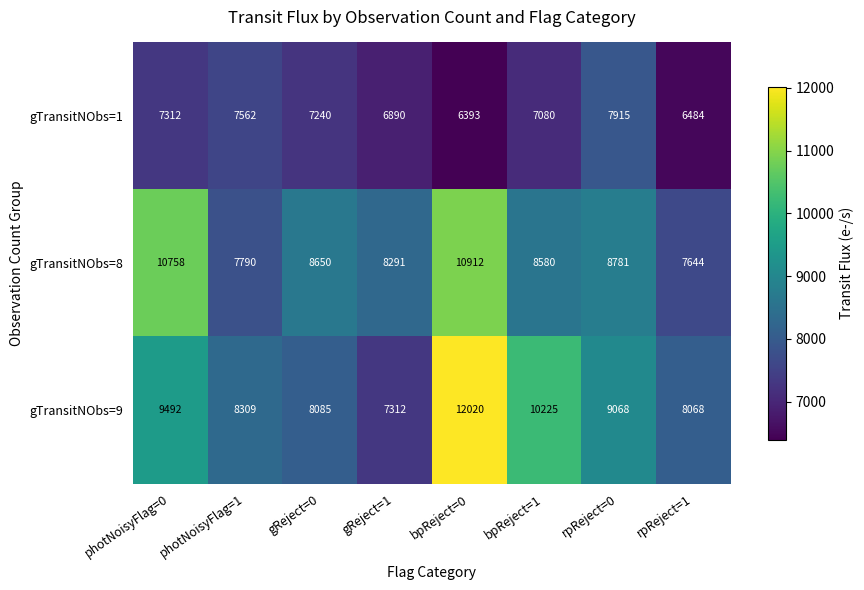

Which series changed the most between gReject=1 and bpReject=1?

gTransitNObs=9